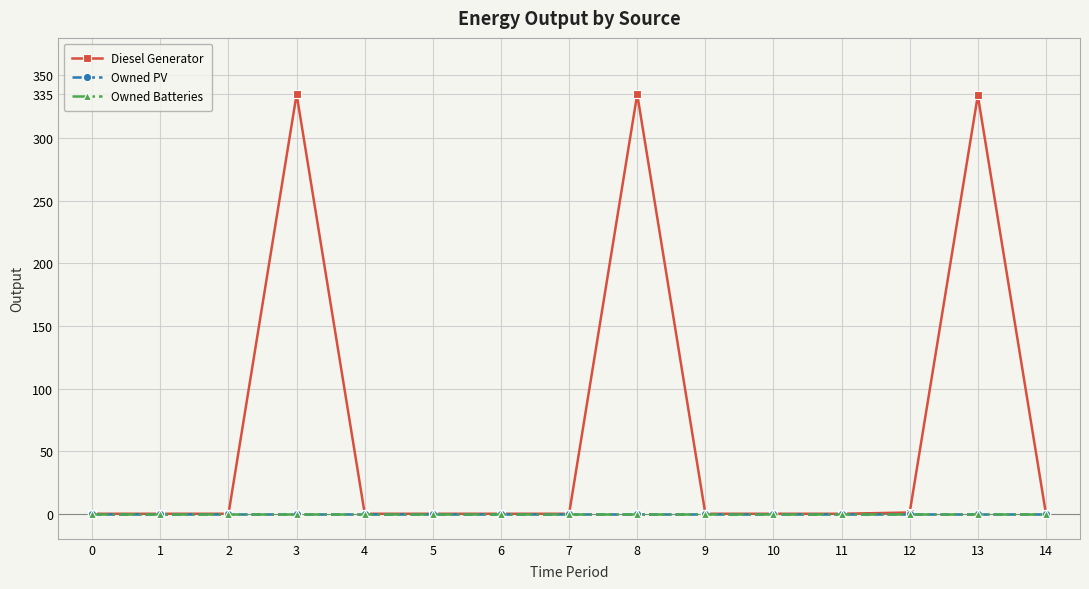

How many lines are shown in the chart?

3